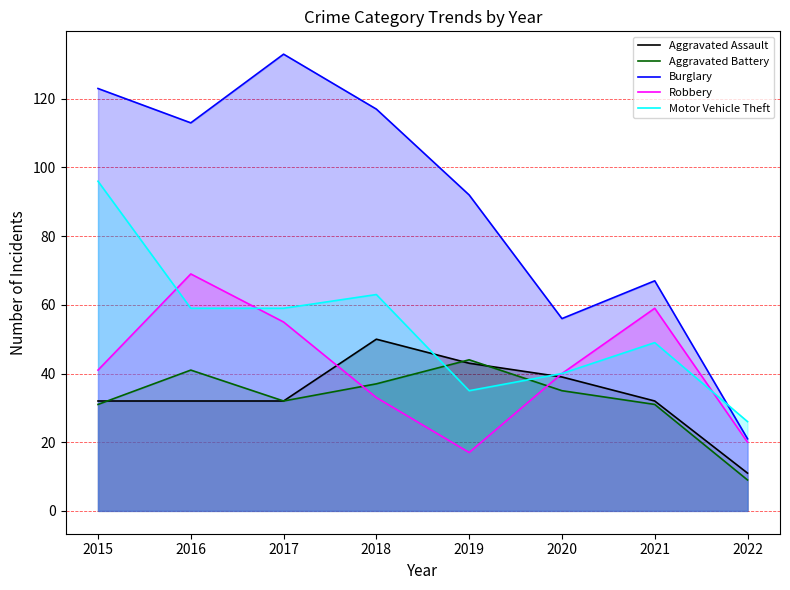

True or false: Aggravated Battery has more than 1 interior local peaks.

True